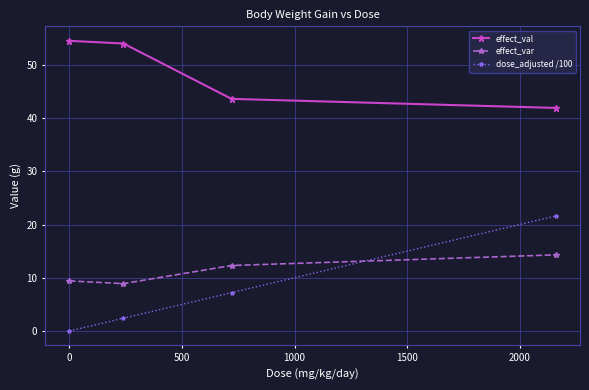

True or false: effect_val and dose_adjusted /100 intersect in this chart.

False